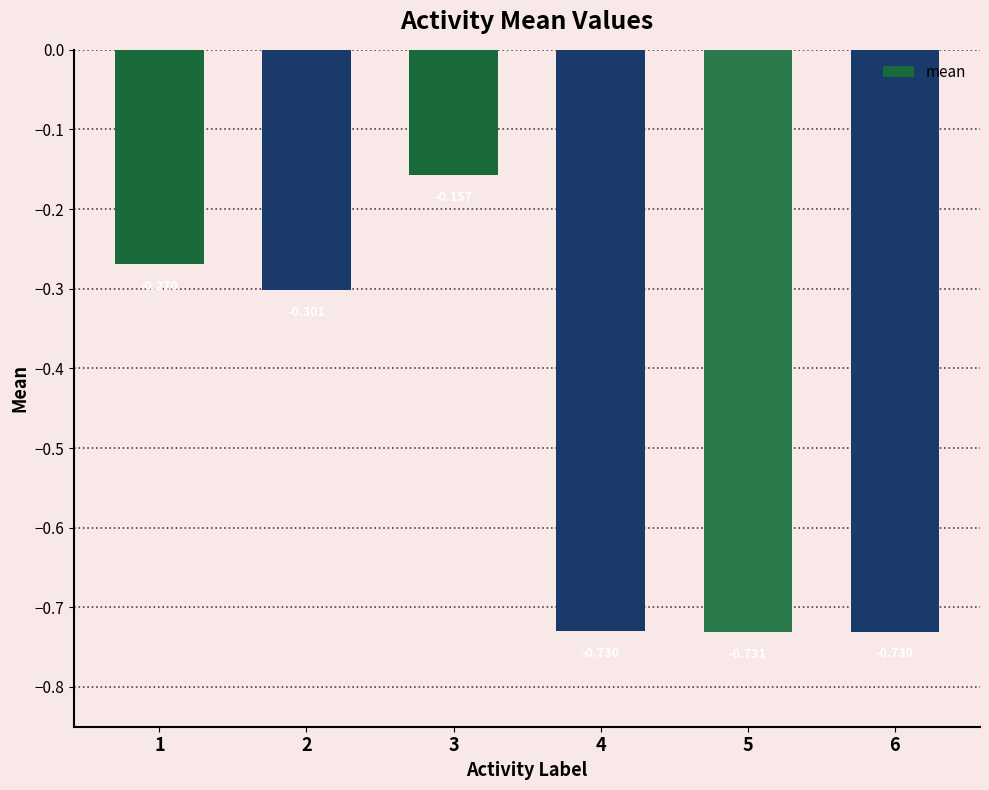

What is the difference between the second highest and minimum values?

0.5